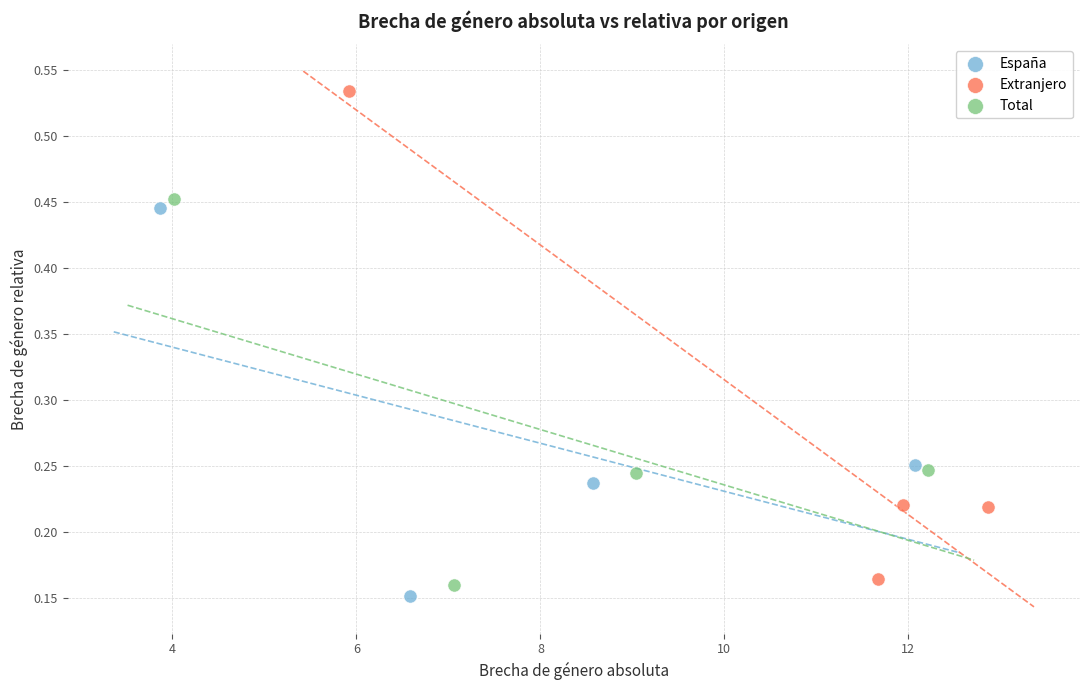

Which series contains the lowest Y value?

España